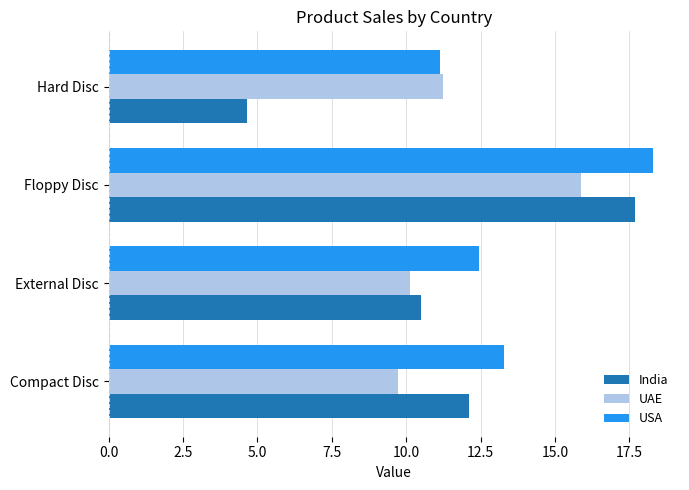

At which label does USA reach its minimum?

Hard Disc